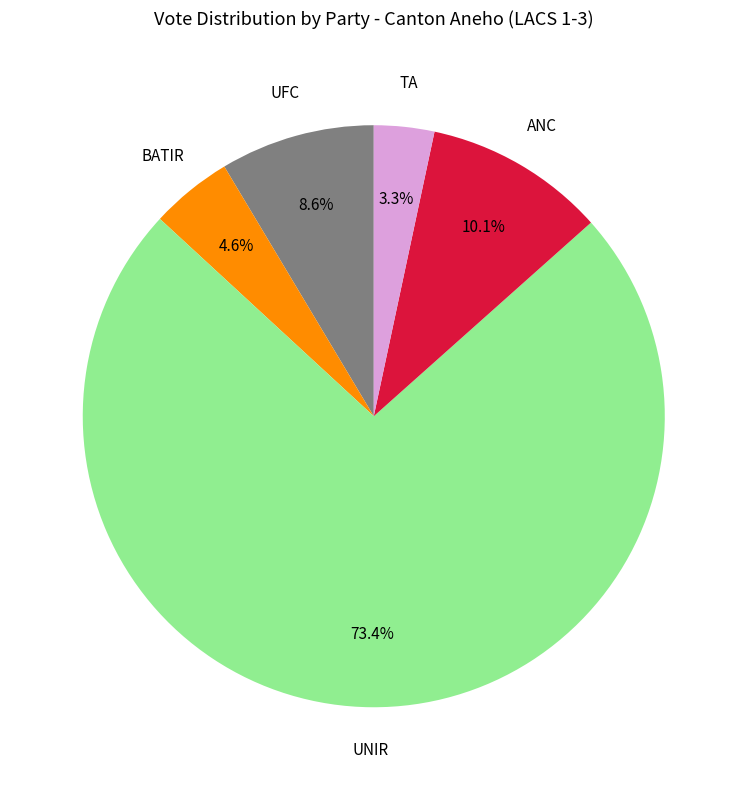

Is there a majority slice in this chart?

Yes